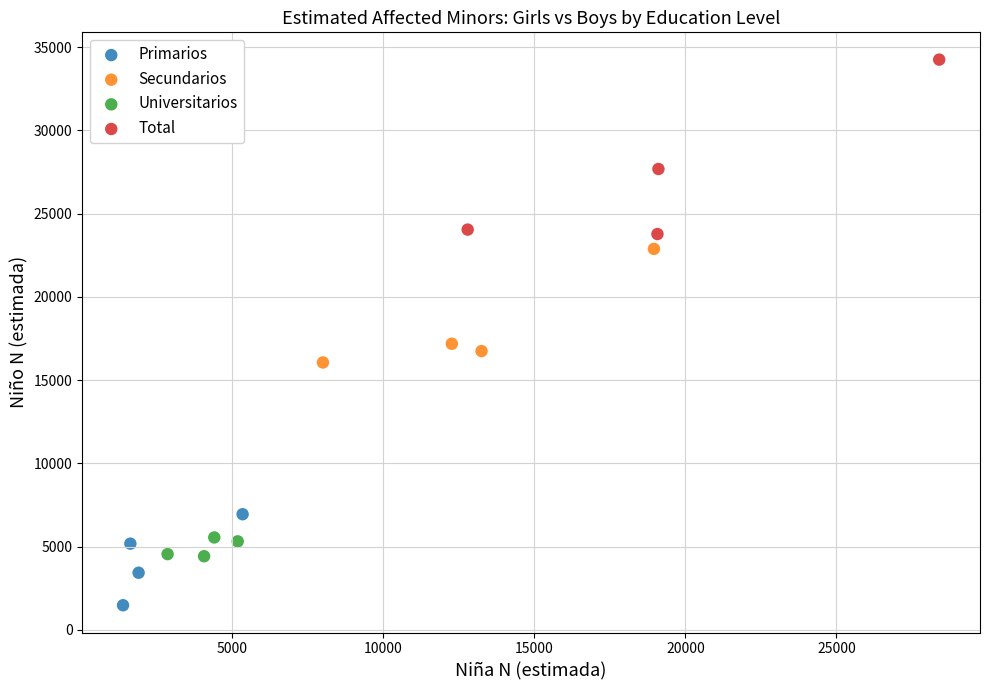

Which series contains the lowest Y value?

Primarios